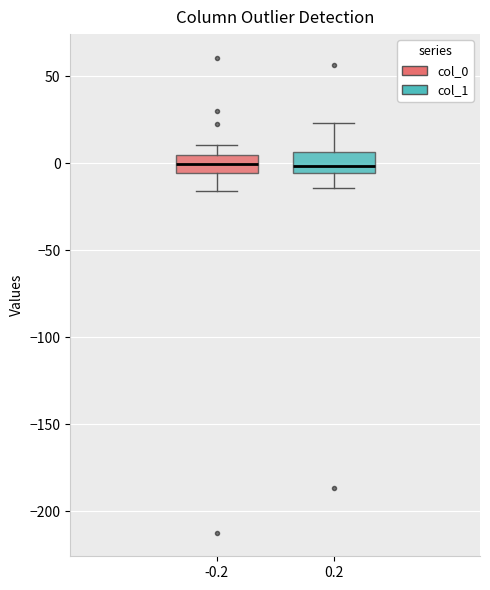

Reading left to right, read every box against the y-axis: the position of its median line, the range the box covers, and the ends of its whiskers. The values are not printed on the chart, so give them approximately, as read against the axis.

-0.2: median 0, box -5 to 5, whiskers -15 to 10
0.2: median 0, box -5 to 5, whiskers -15 to 25